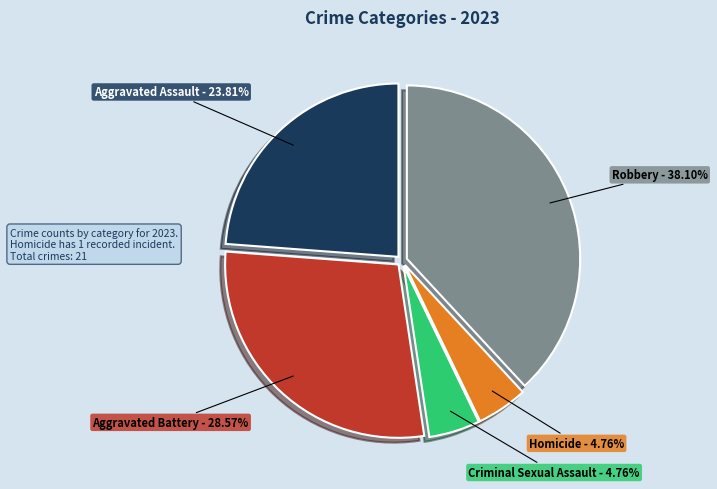

Between Aggravated Battery and Aggravated Assault, which is larger?

Aggravated Battery